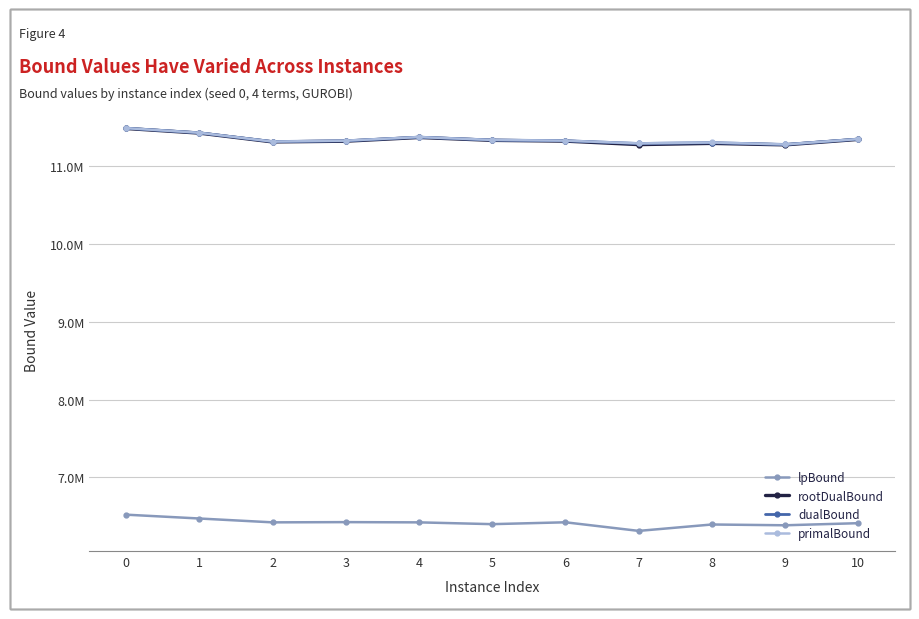

Is the value of lpBound at 4 greater than the value of dualBound at 6?

No